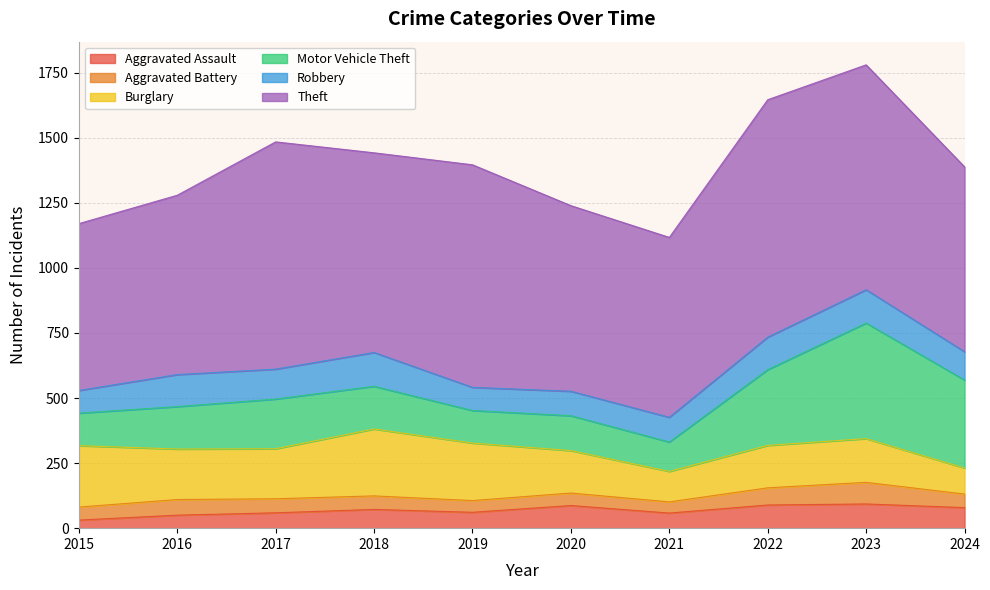

At which category is the sum across all series the highest?

2023